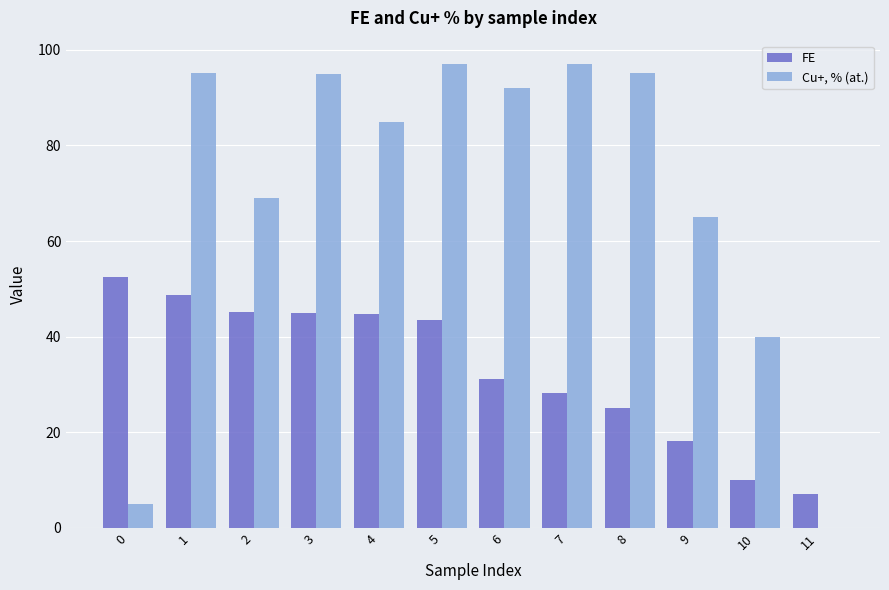

True or false: FE has a value of 44.6 at 4.

True